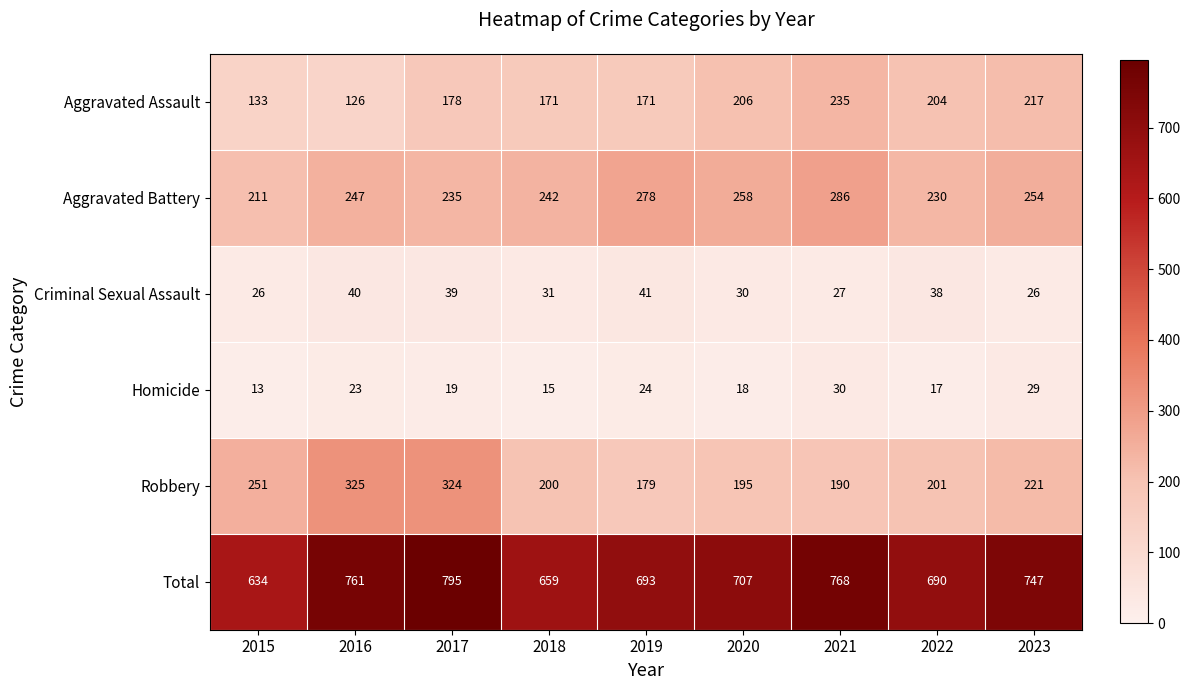

What is the difference between the second highest and minimum values in the Criminal Sexual Assault series?

14